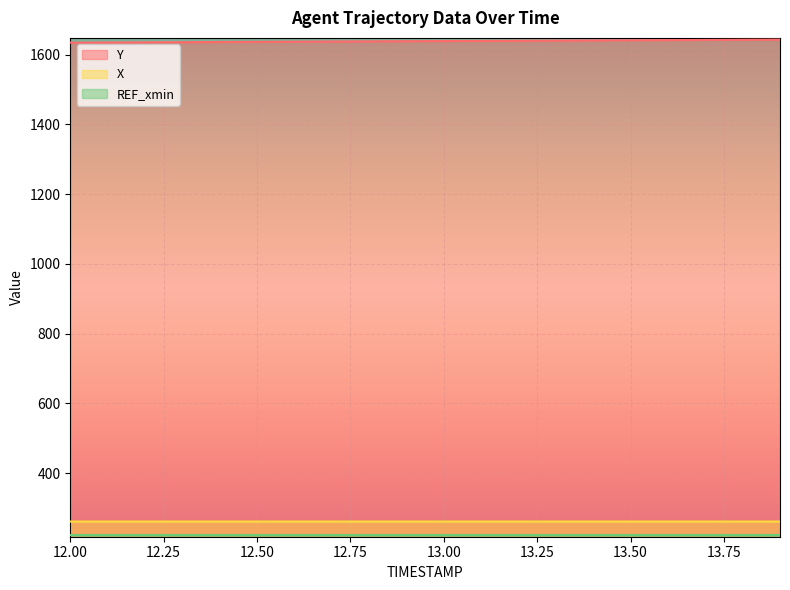

True or false: Y has more than 2 interior local peaks.

False